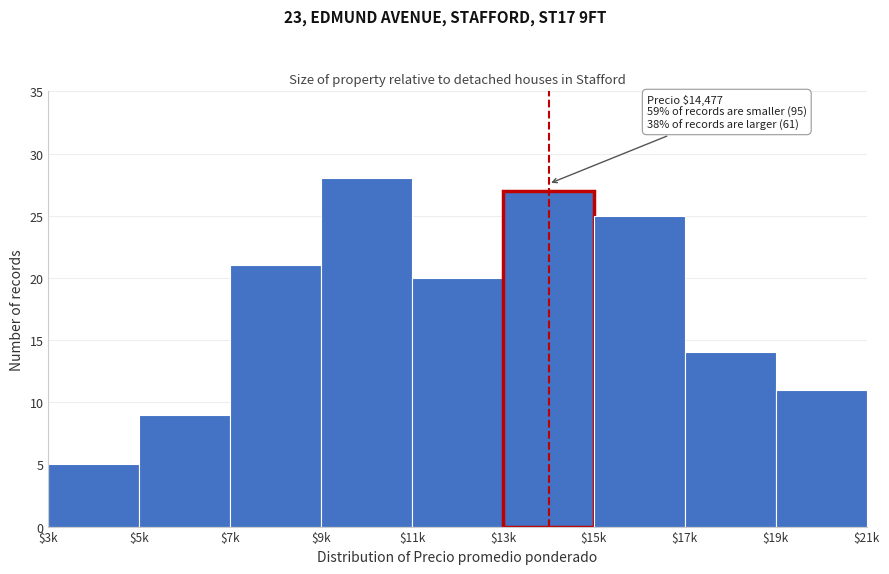

Reading left to right, transcribe all the data shown in this chart.

5	9	21	28	20	27	25	14	11